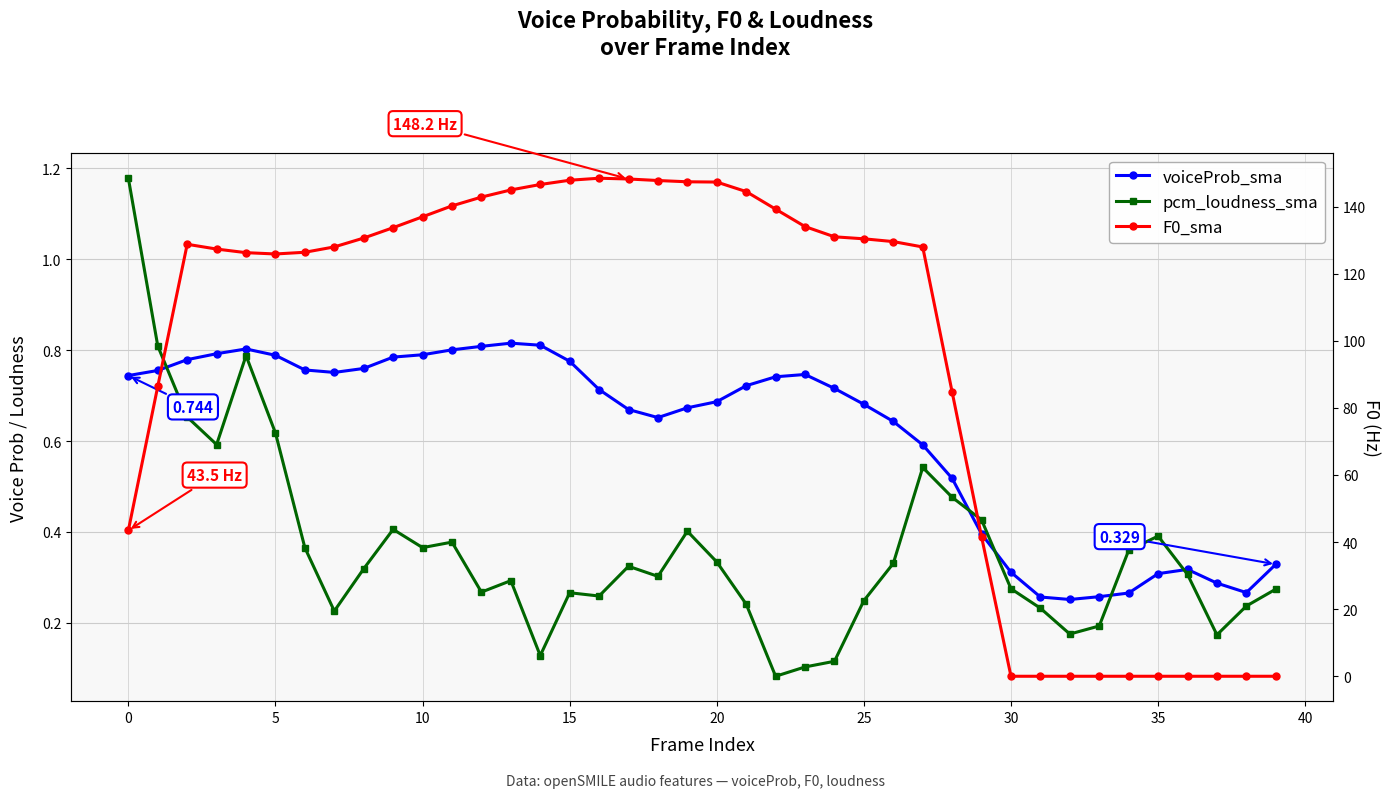

The value of pcm_loudness_sma at 18 is 0.4. True or false?

False